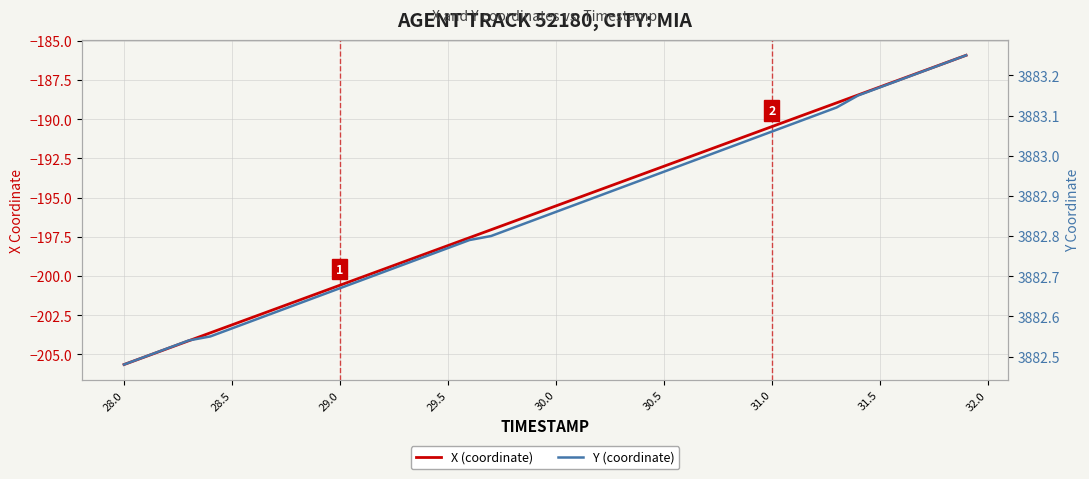

Which series has the largest total across all categories?

Y (coordinate)